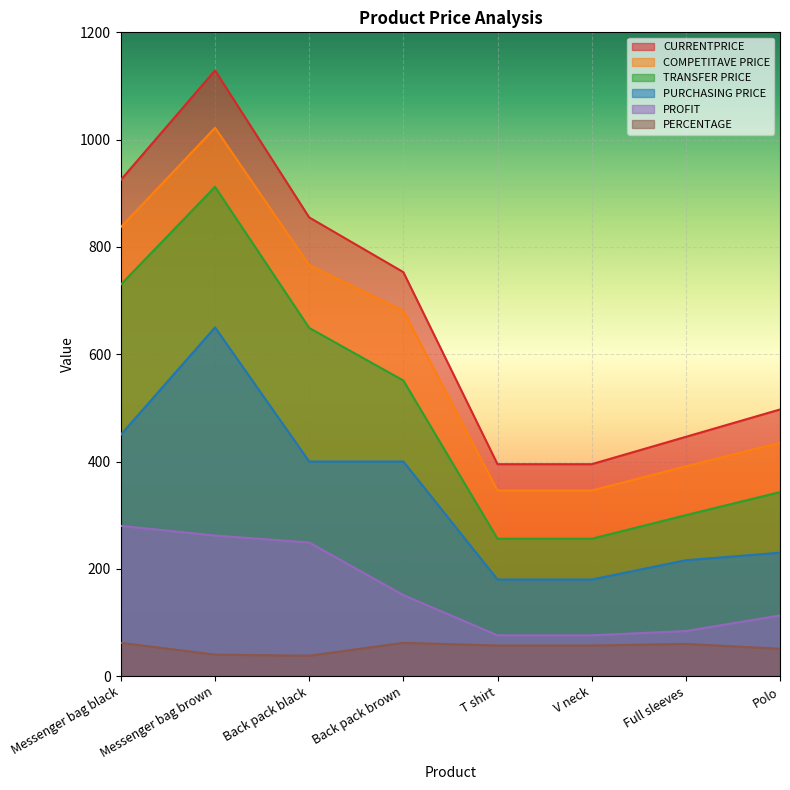

True or false: PERCENTAGE and COMPETITAVE PRICE intersect in this chart.

False